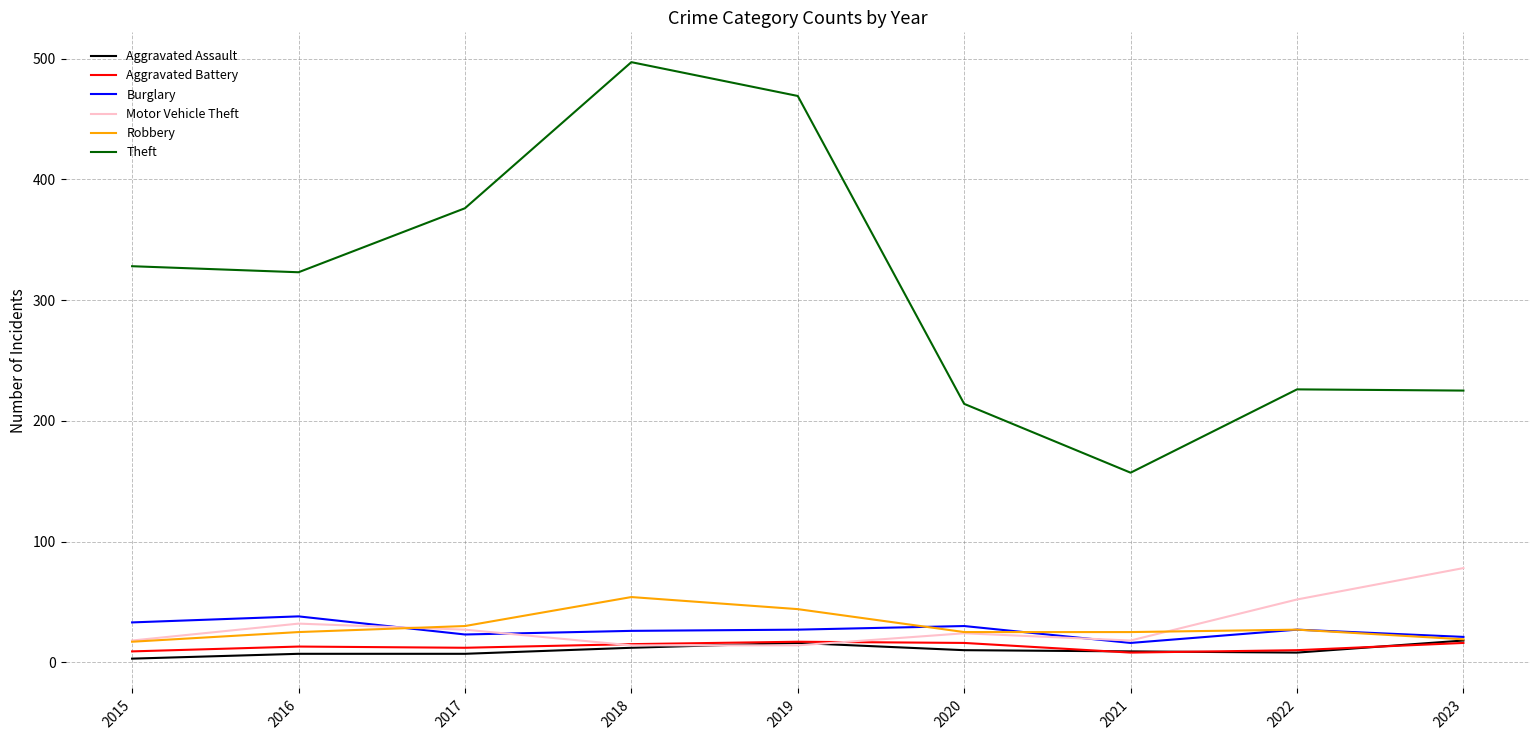

Does the chart have visible grid lines?

Yes